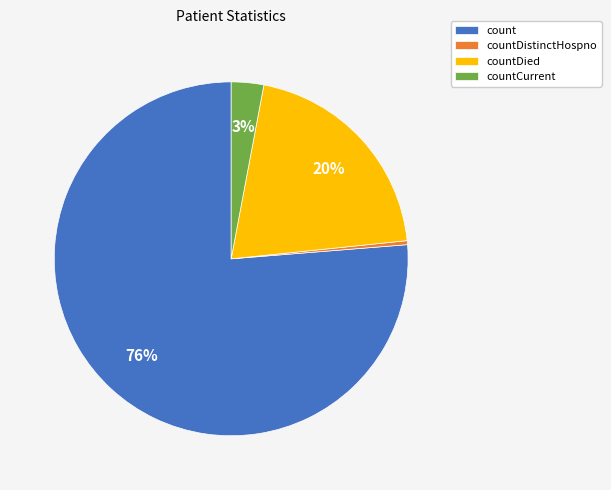

How many segments does this pie chart have?

4